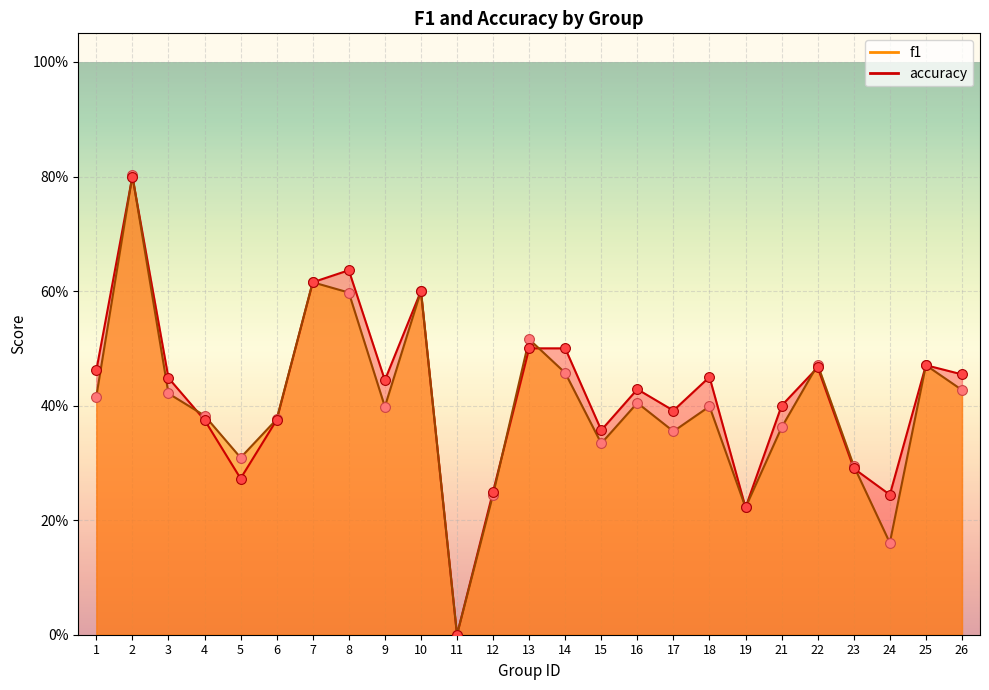

Which series contains the lowest Y value?

f1